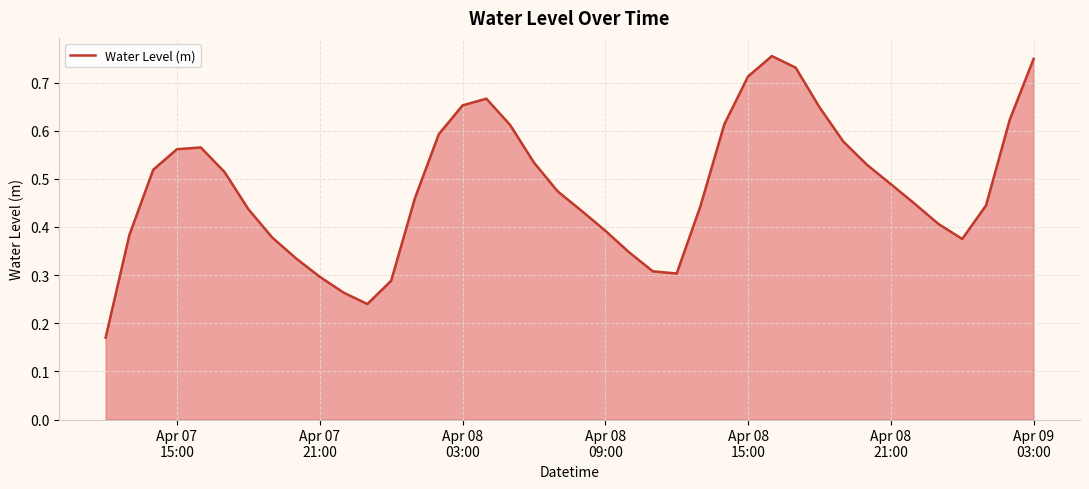

How many lines are shown in the chart?

1